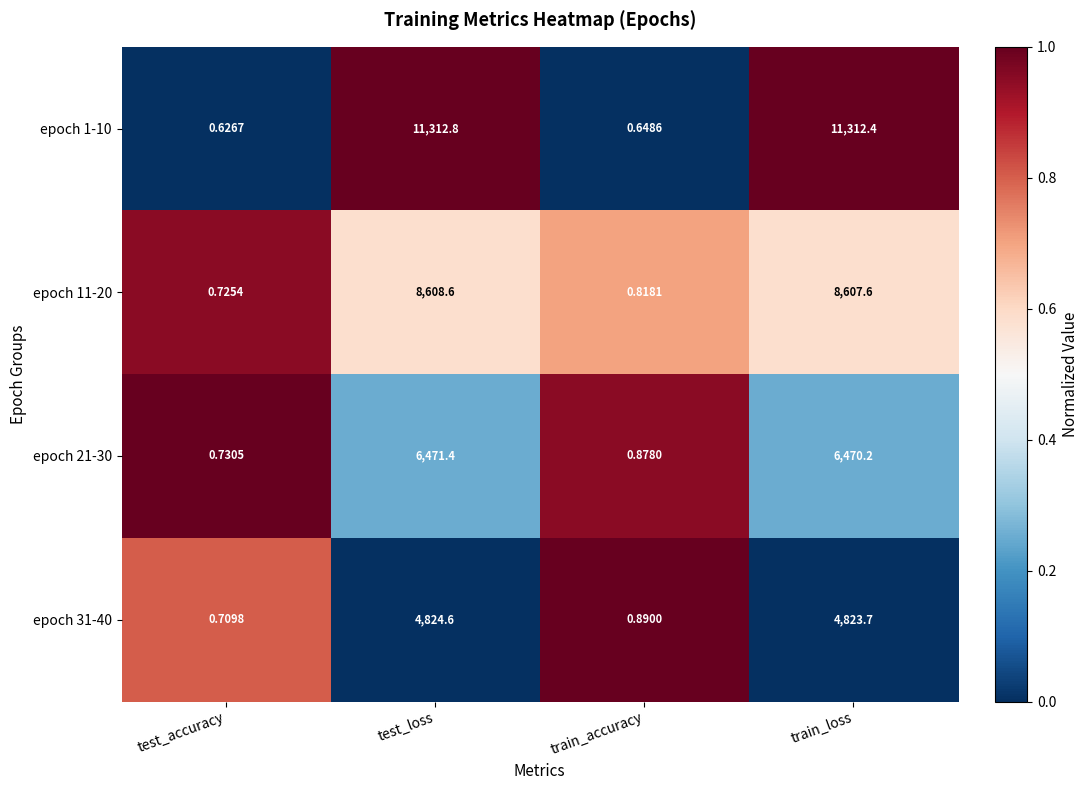

What is the spread (max minus min) of values at test_loss?

6488.2